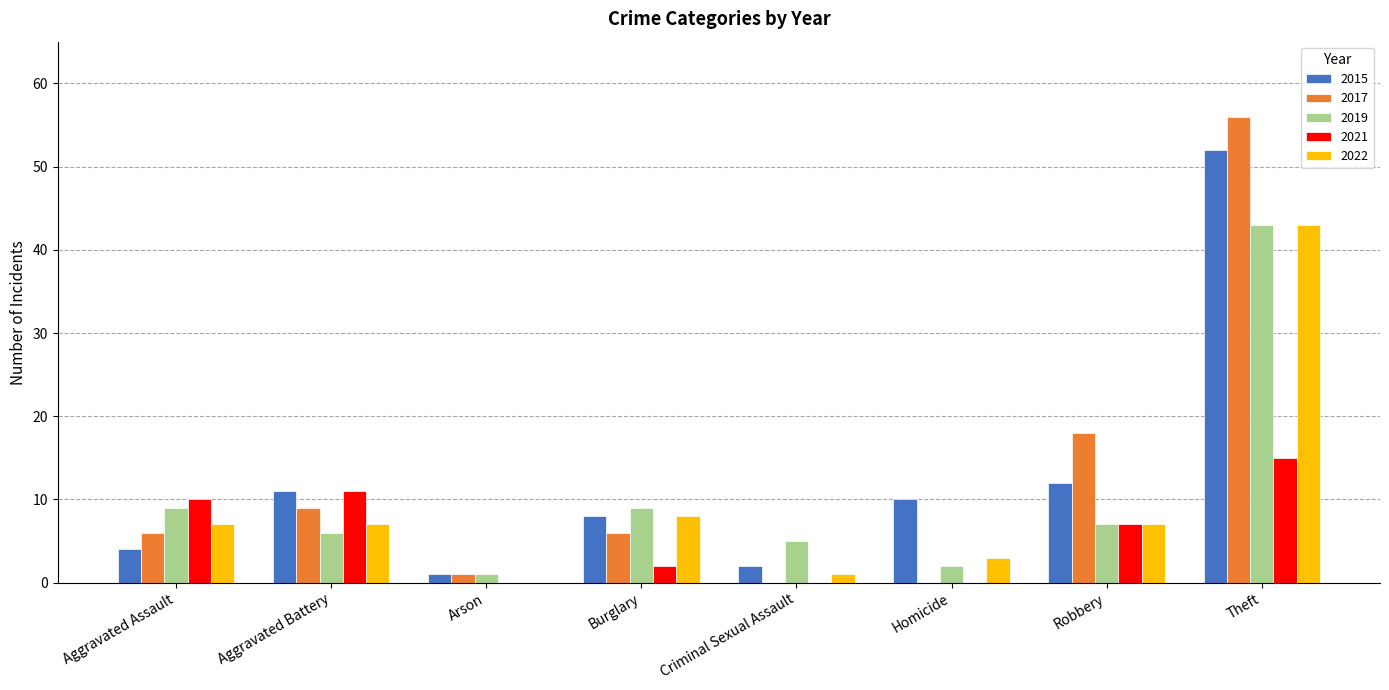

Are the bars grouped side by side (vs. stacked)?

Yes